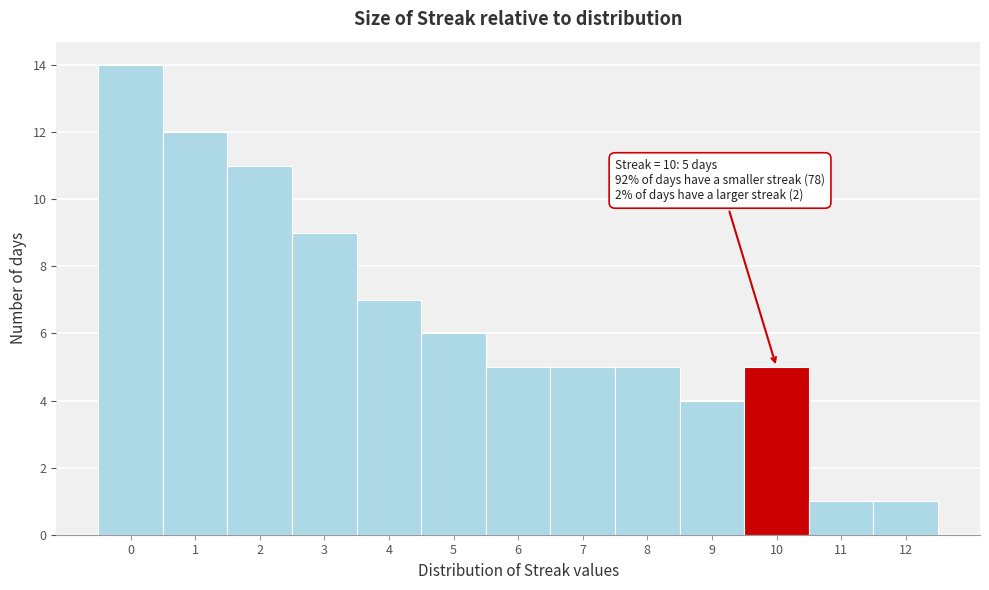

Over which range of the x-axis is the bar tallest?

-0.5 to 0.5